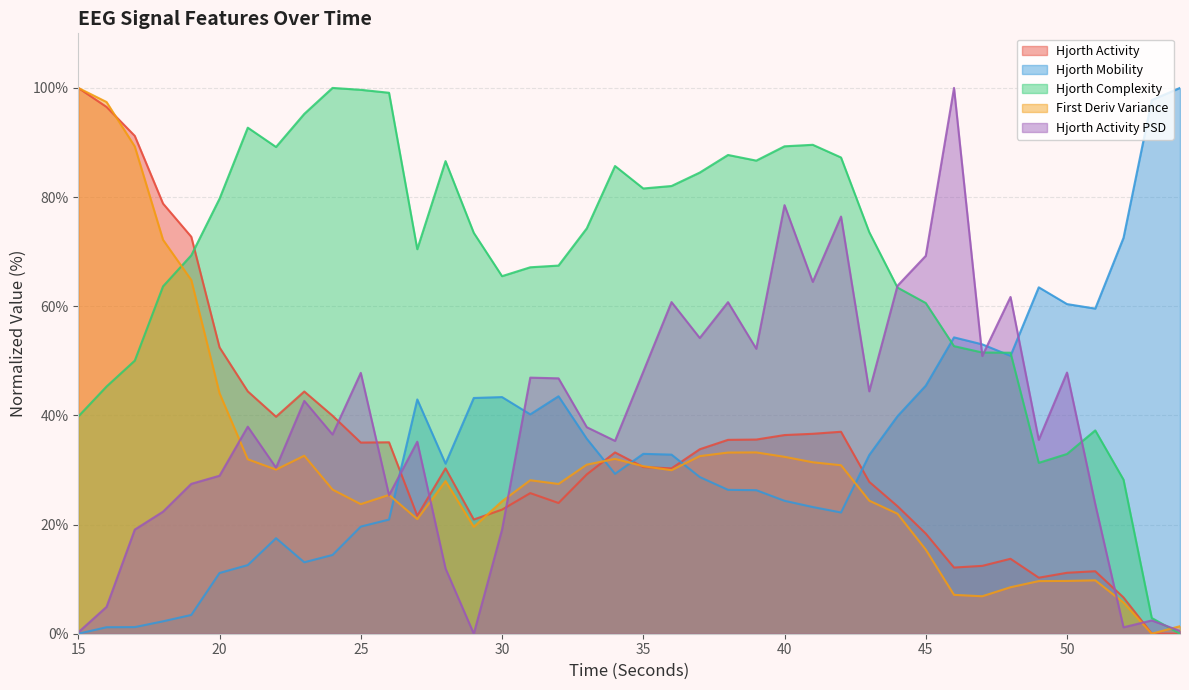

Which category has the lowest value across all series?

54